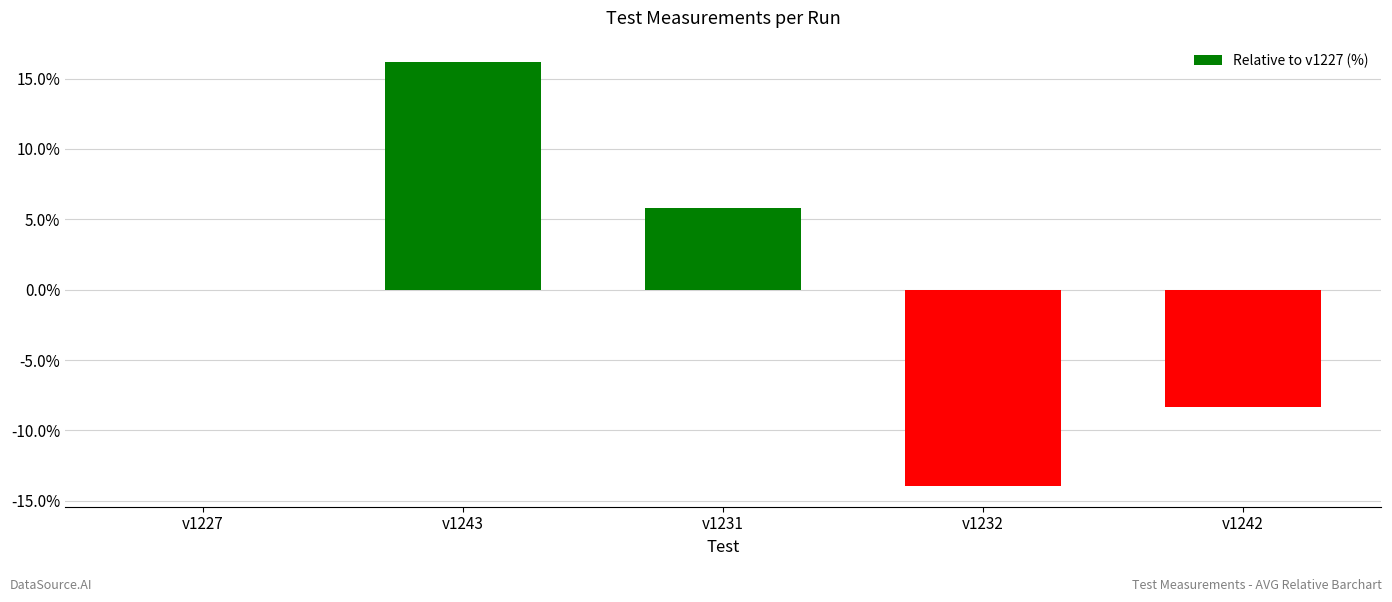

How many data points does each series have?

5